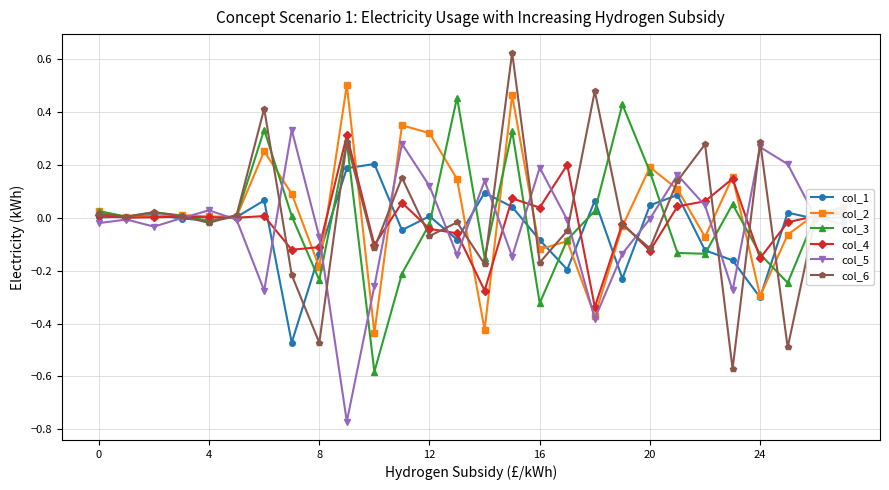

True or false: col_5 has more than 0 interior local peaks.

True